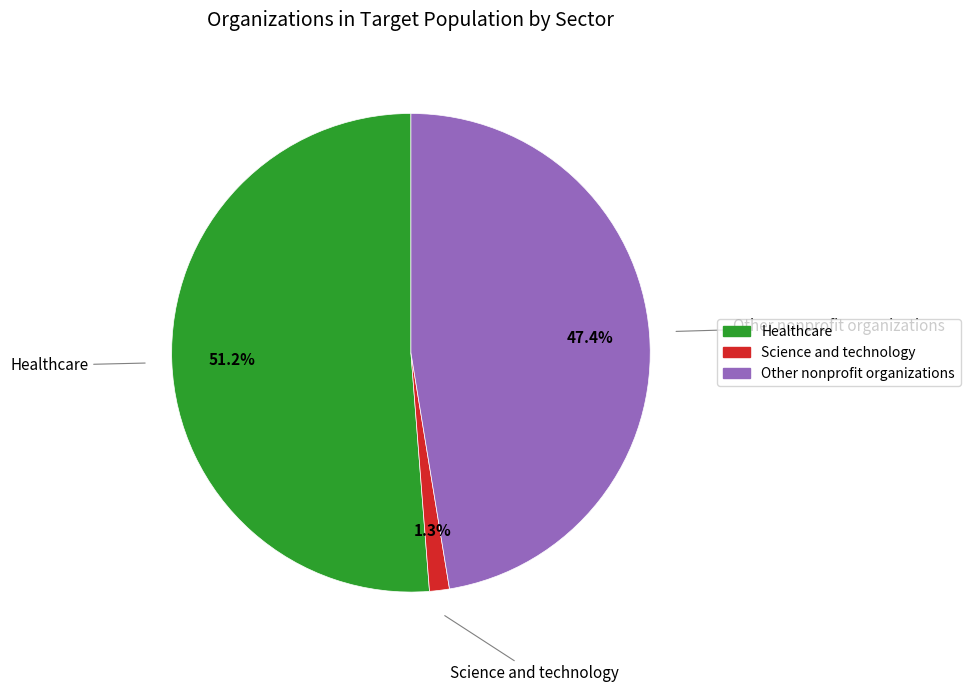

To the nearest percent, what portion does Other nonprofit organizations represent?

47%